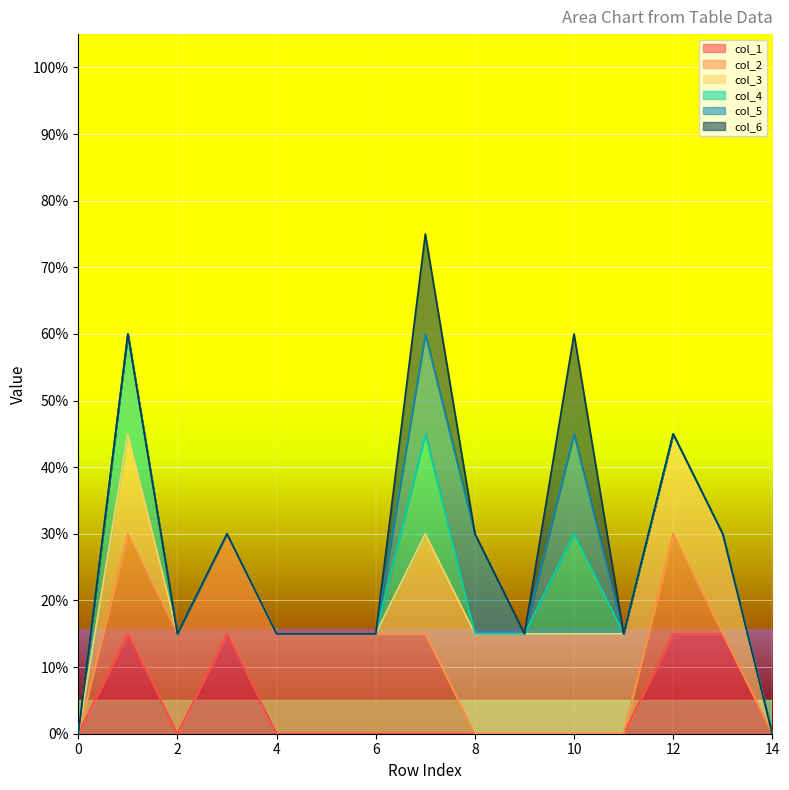

At how many categories does at least one series exceed 0?

13